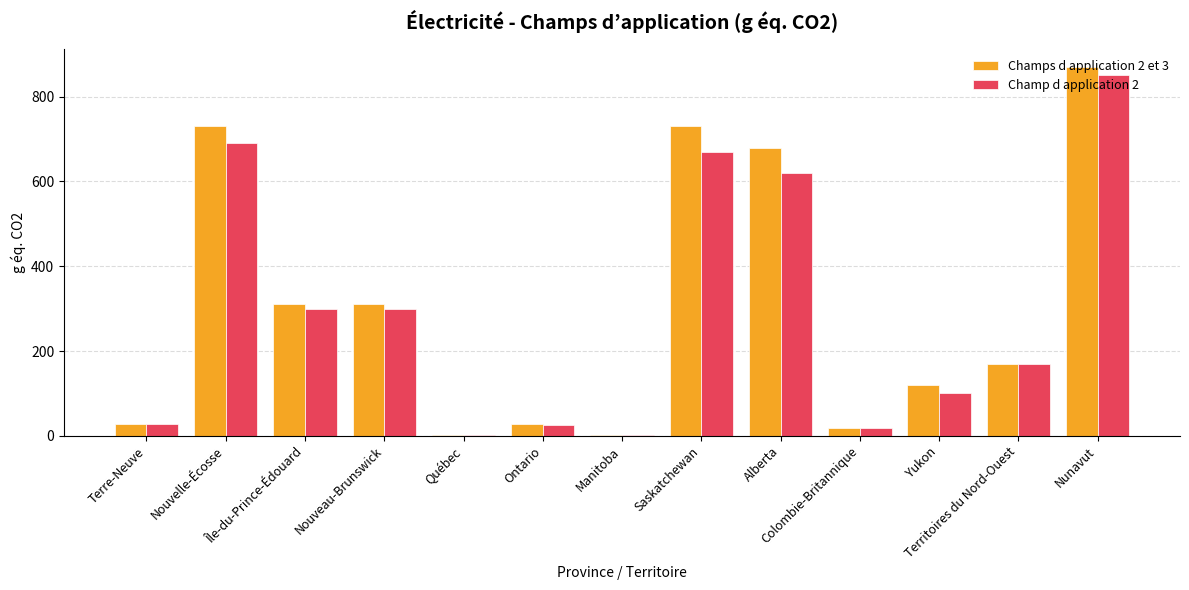

The Champs d application 2 et 3 series shows 730.0 at Nouvelle-Écosse. True or false?

True